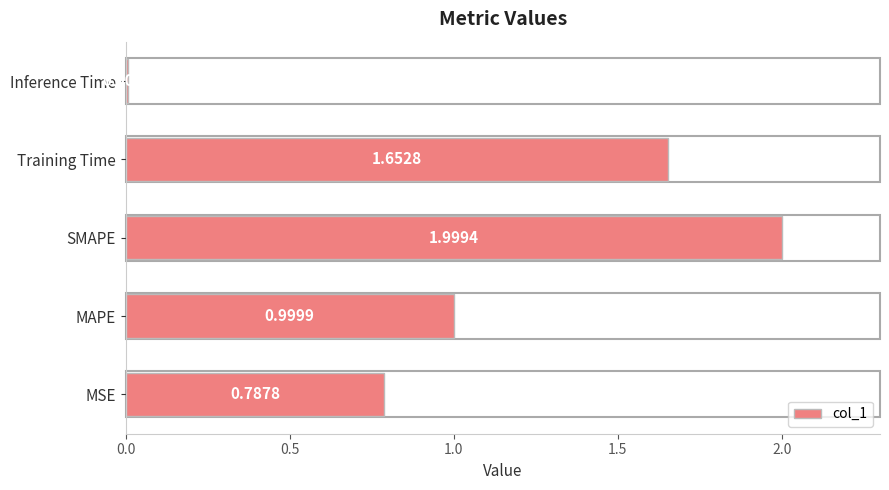

What is the sum of all values?

5.4